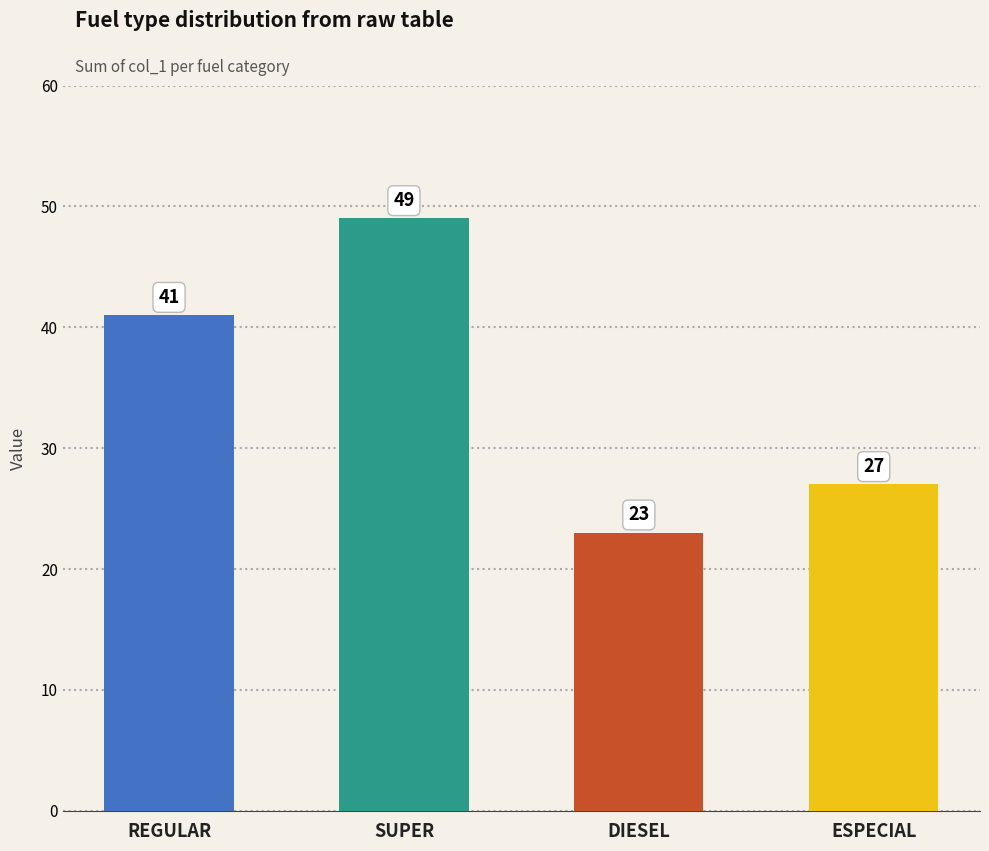

What is the minimum value shown in the chart?

23